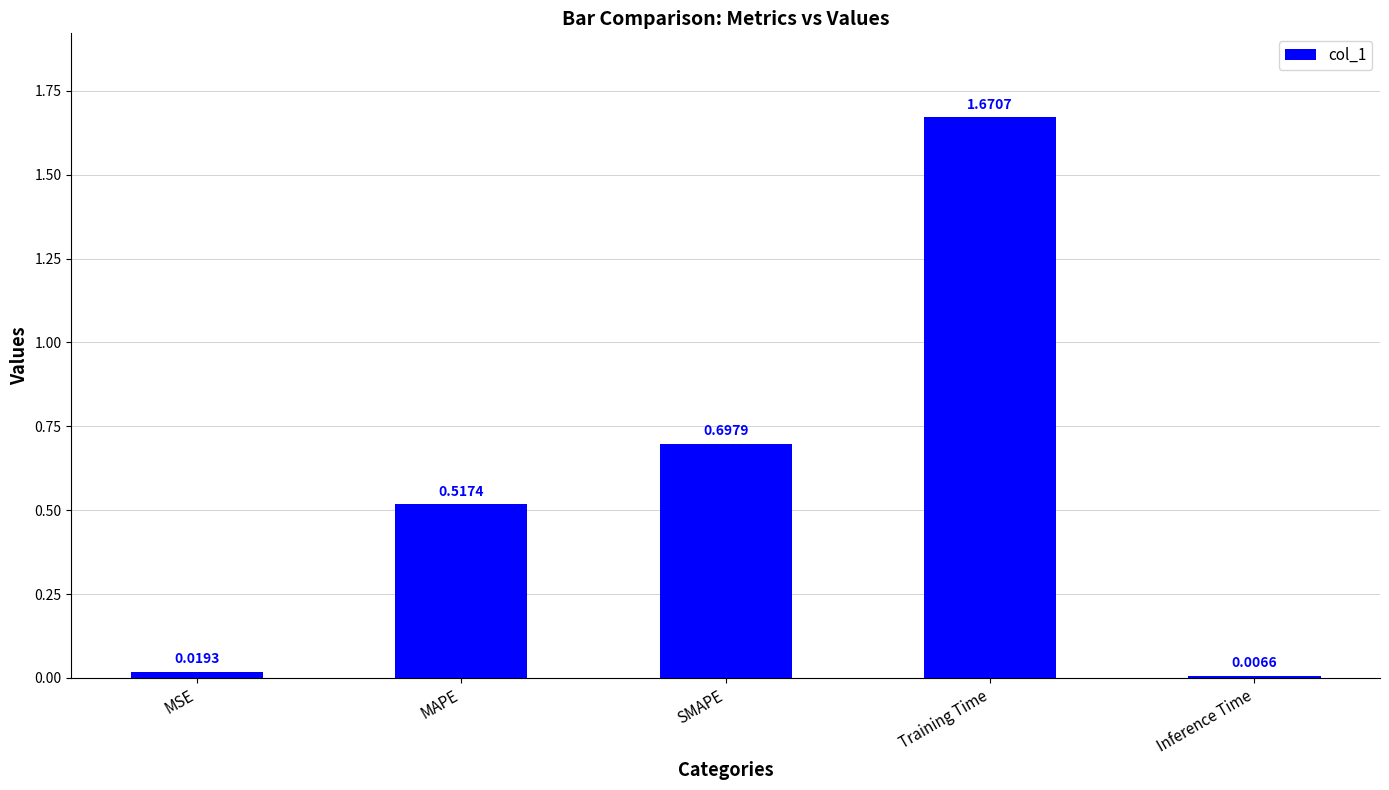

At which label is the value closest to 0?

Inference Time